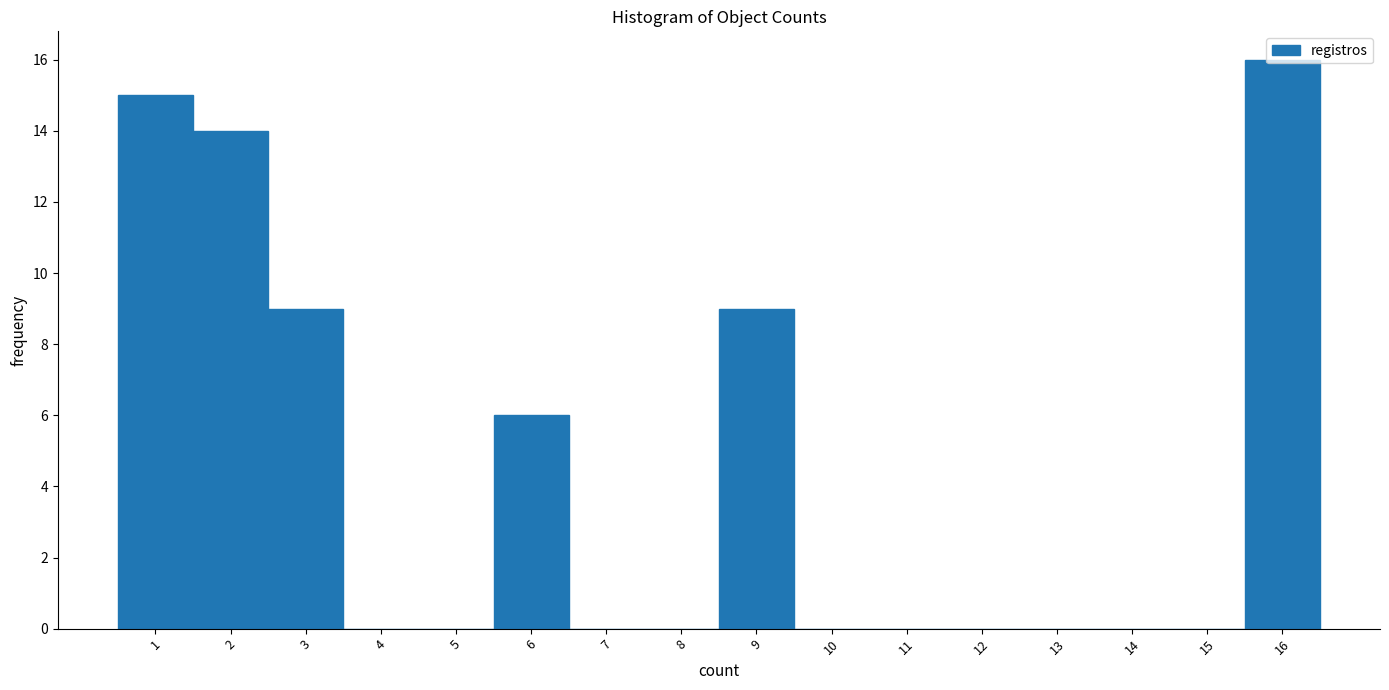

How tall is the bar that spans 0.5 to 1.5 on the x-axis? The values are not printed on the chart, so give them approximately, as read against the axis.

15